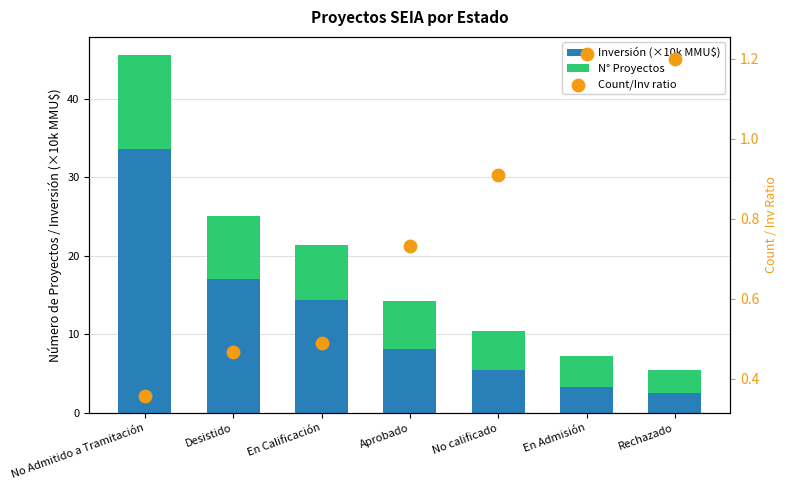

Which series has the widest spread of Y values?

Inversión (×10k MMU$)